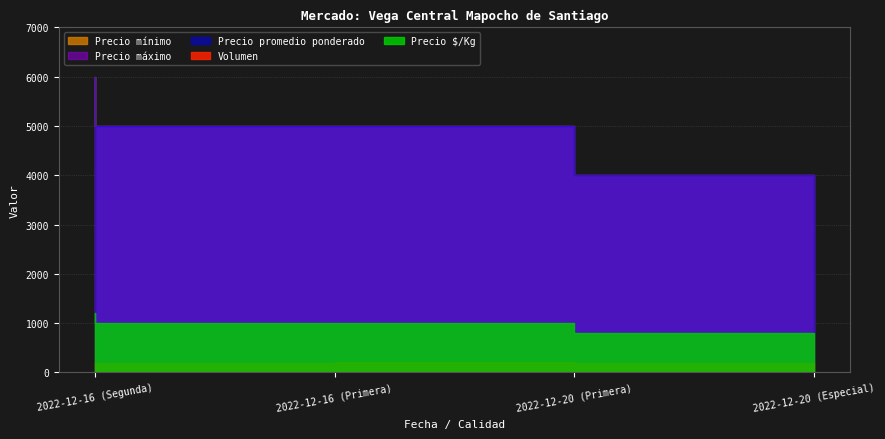

What is the difference between the second highest and minimum values in the Volumen series?

50